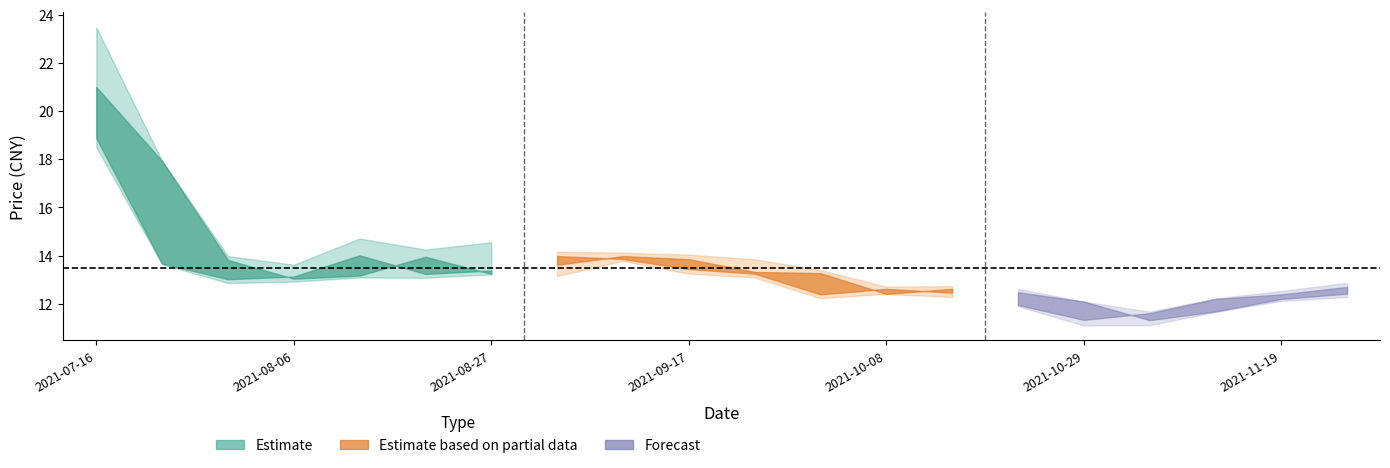

What is the value of the 最高 point at the 9th from the left?

14.1